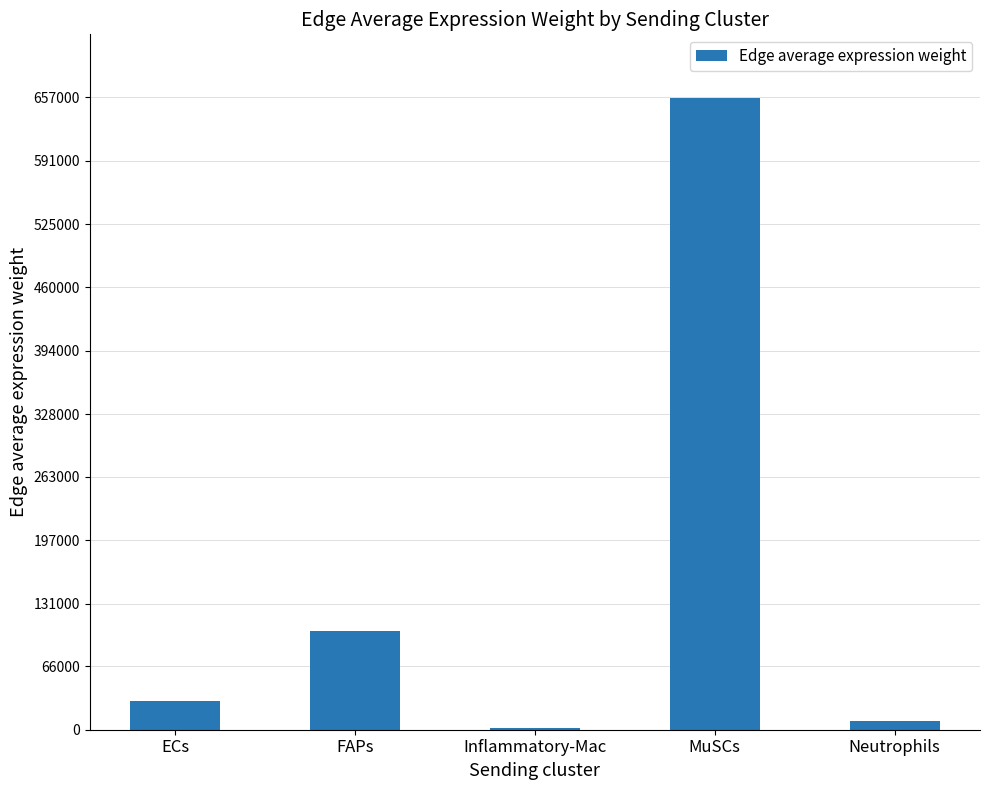

What is the sum of all values?

799819.8